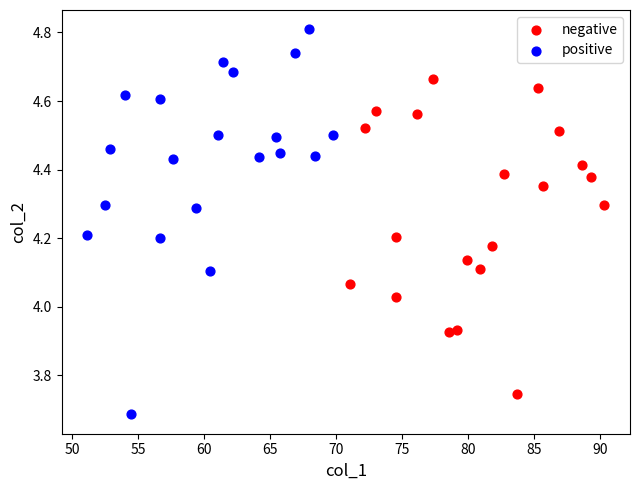

Which series contains the lowest Y value?

positive